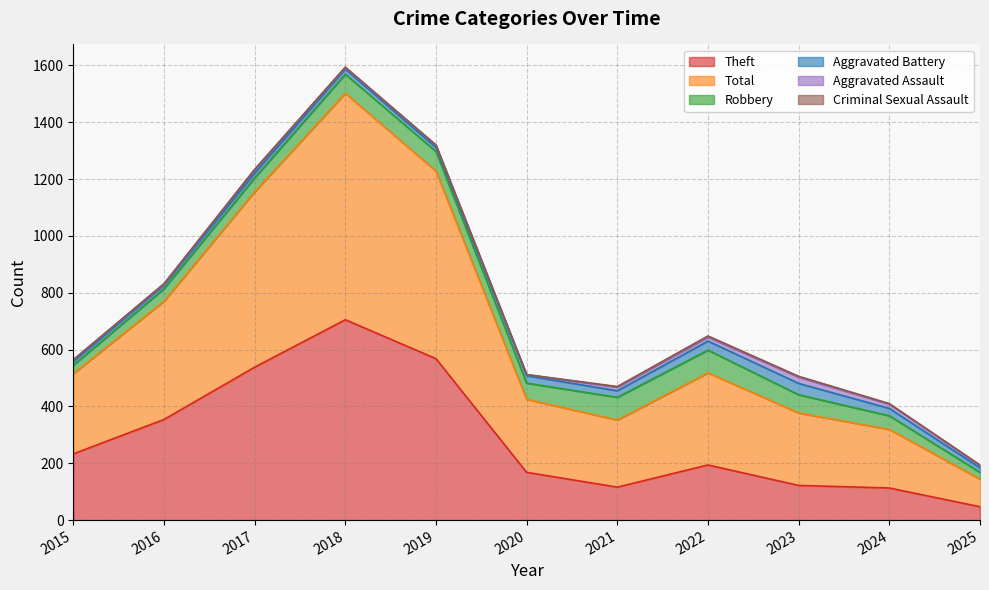

At 2021, list the series in order from smallest to largest.

Criminal Sexual Assault, Aggravated Assault, Aggravated Battery, Robbery, Theft, Total